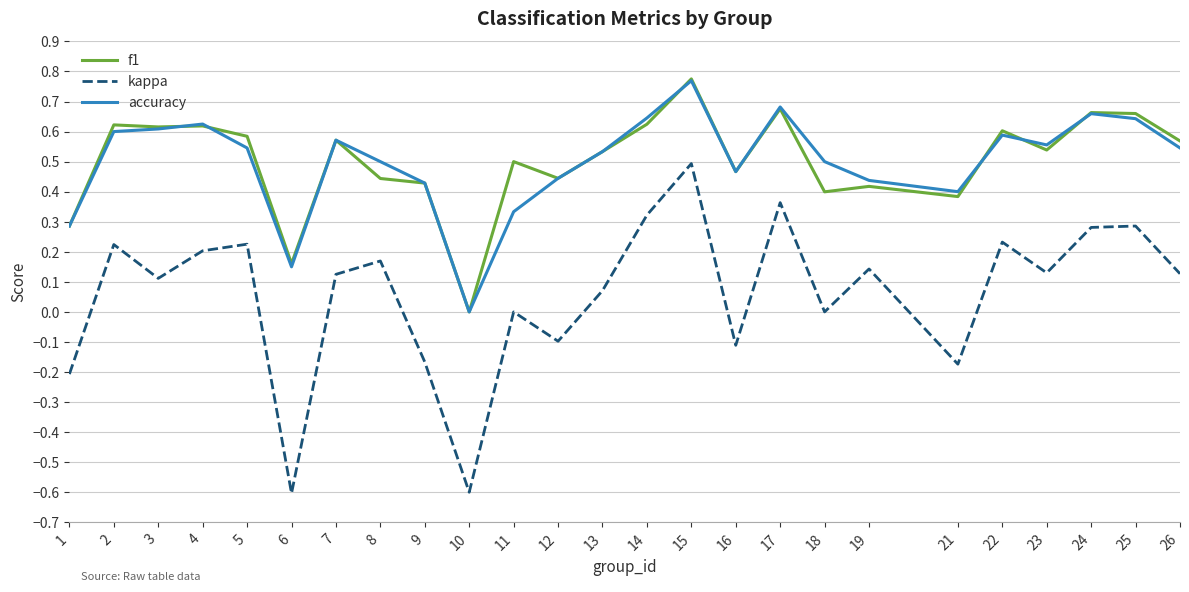

Which series has the widest spread of values?

kappa